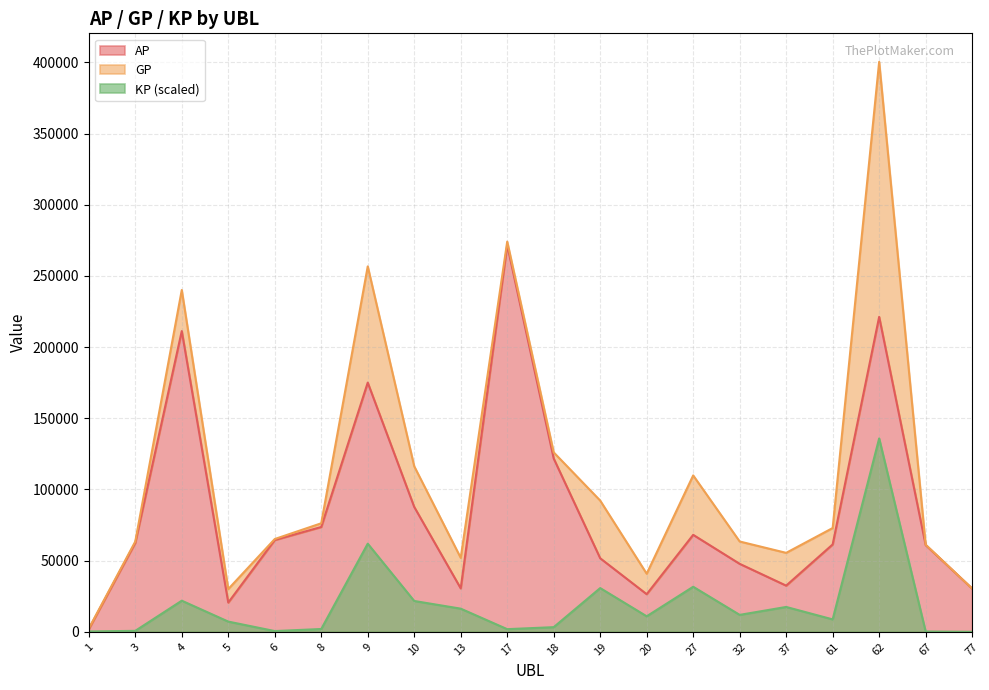

True or false: GP and AP cross at least once.

False